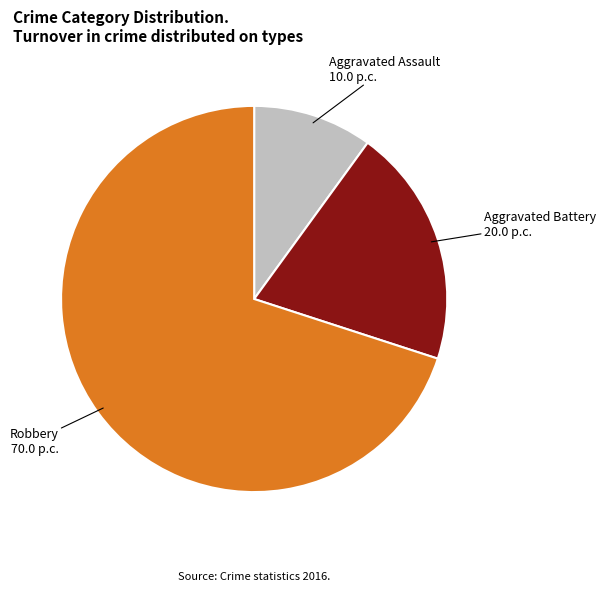

Is there a majority slice in this chart?

Yes